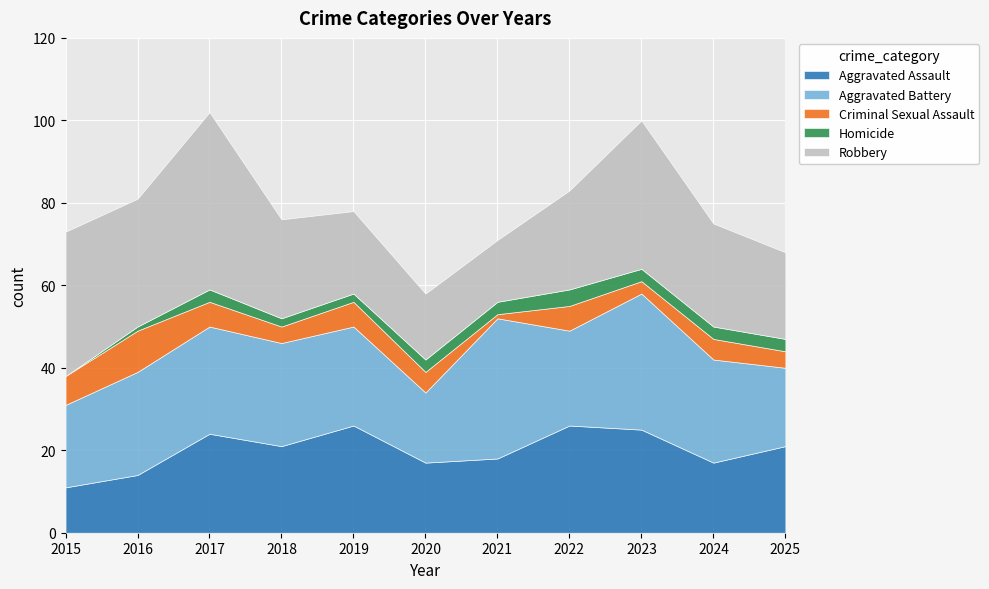

What is the total value across all series at 2017?

102